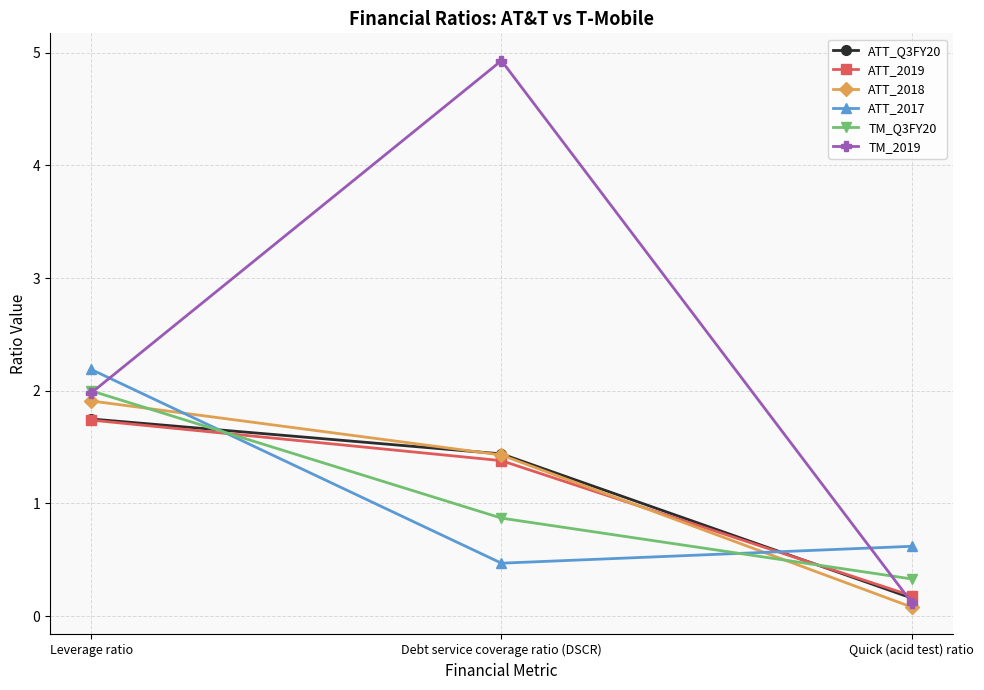

What is the total value across all series at Quick (acid test) ratio?

1.5